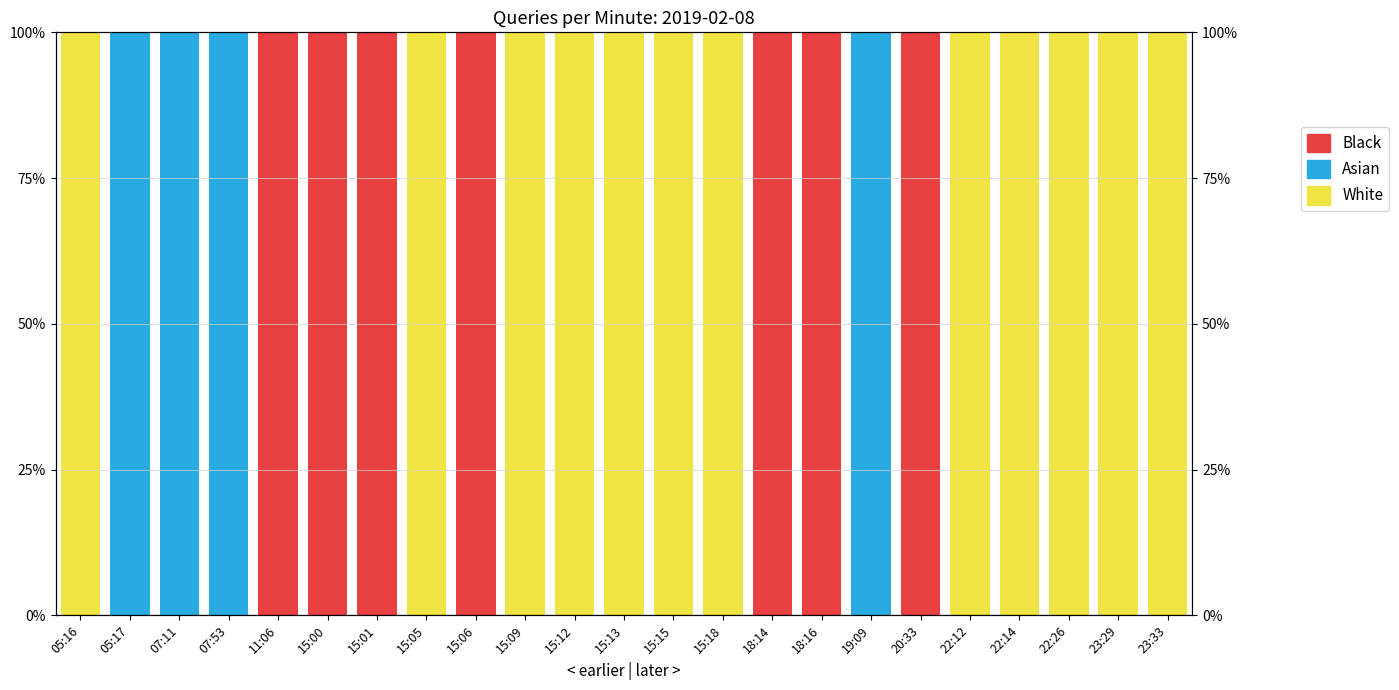

Which series has the largest total across all categories?

White